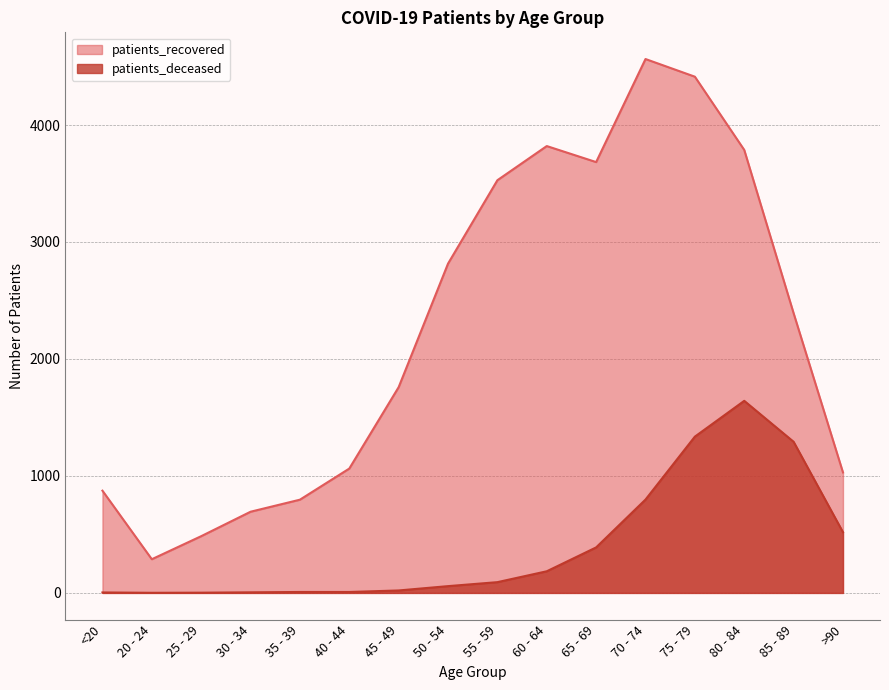

What is the label of the 8th point from the right?

55 - 59